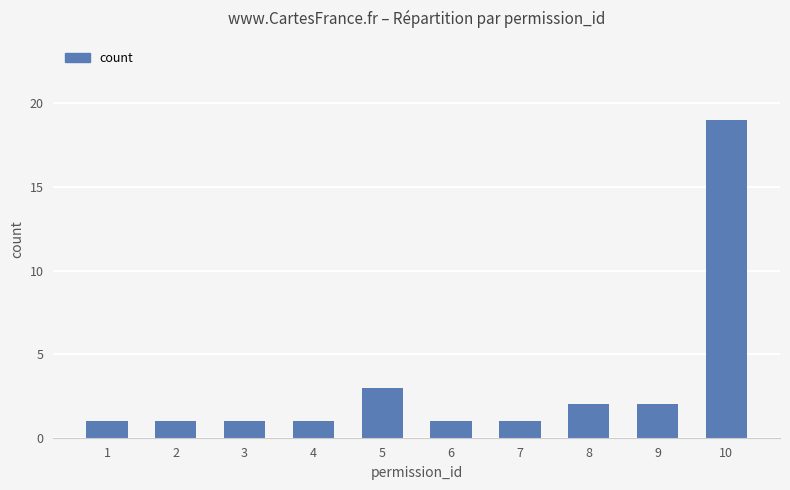

What is the minimum value shown in the chart?

1